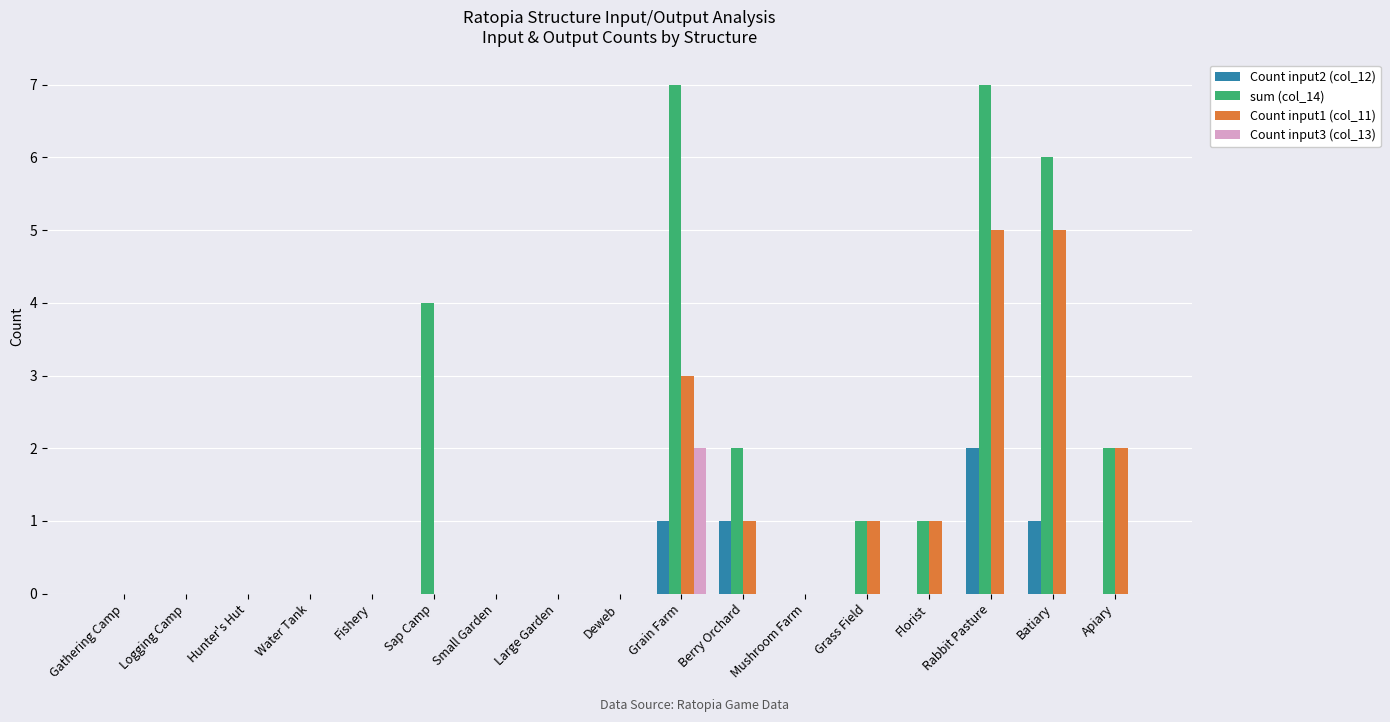

What is the sum of all sum (col_14) values?

30